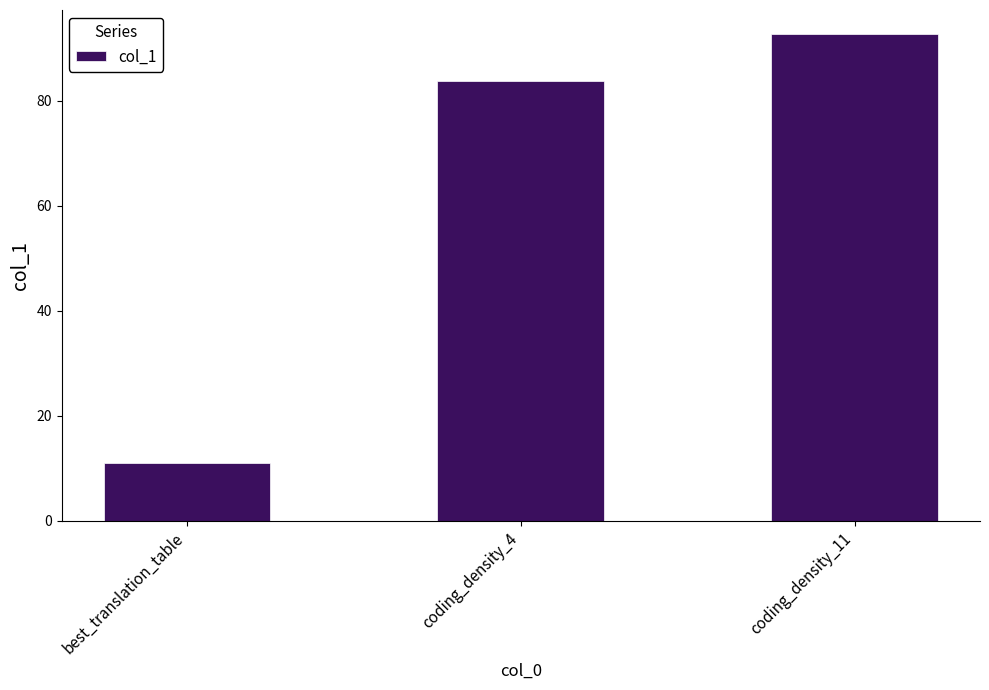

What is the ratio of the value at best_translation_table to the value at coding_density_11?

0.1